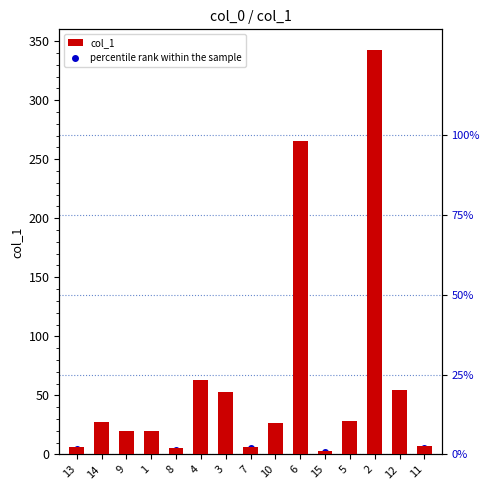

What is the minimum value for percentile rank within the sample?

0.9